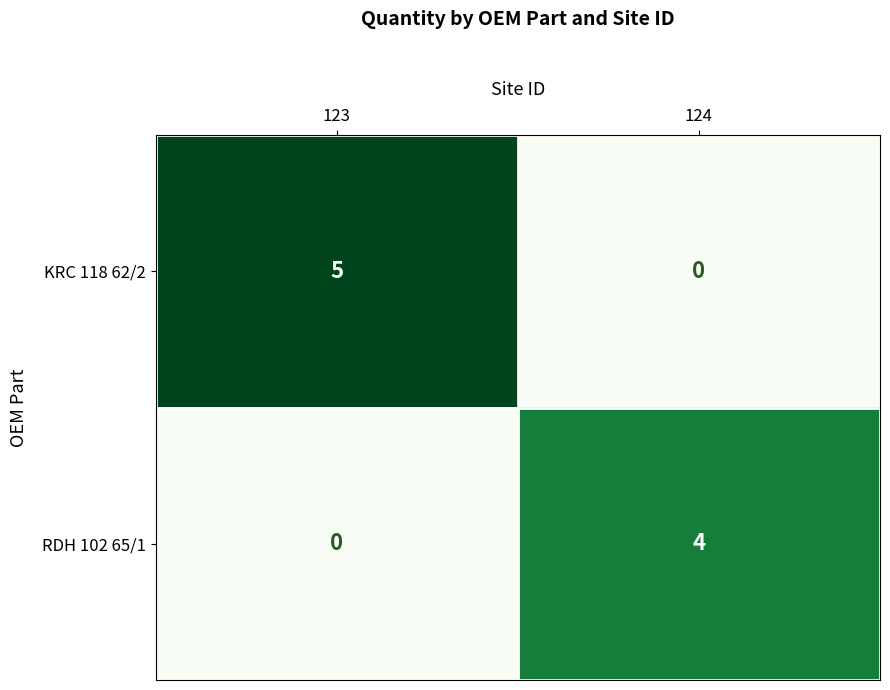

Where is KRC 118 62/2 nearest to the value 2?

124